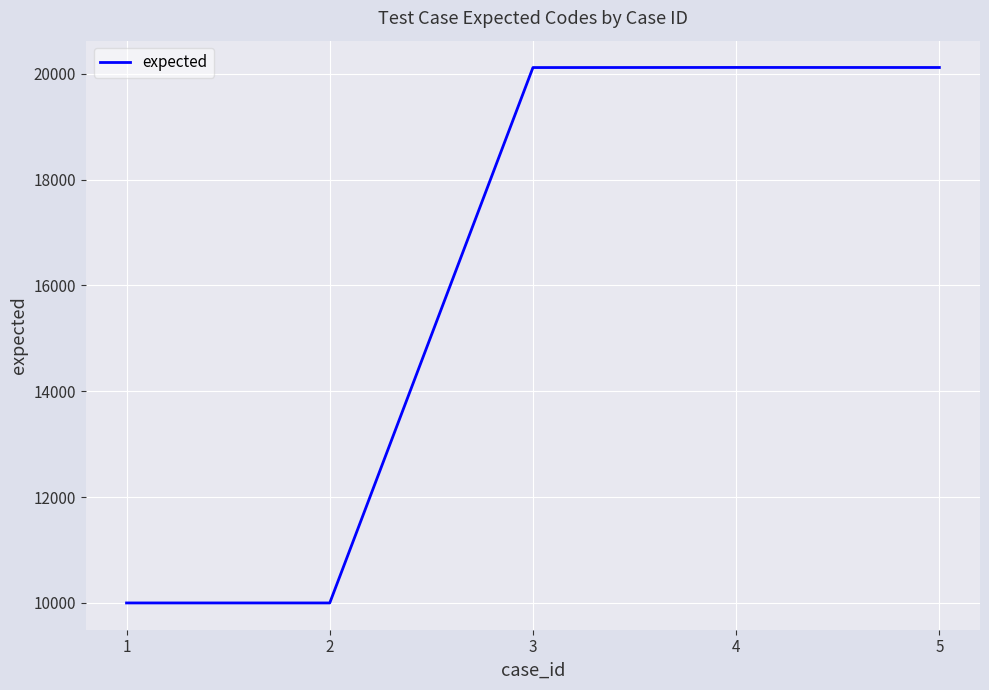

What is the maximum value shown in the chart?

20117